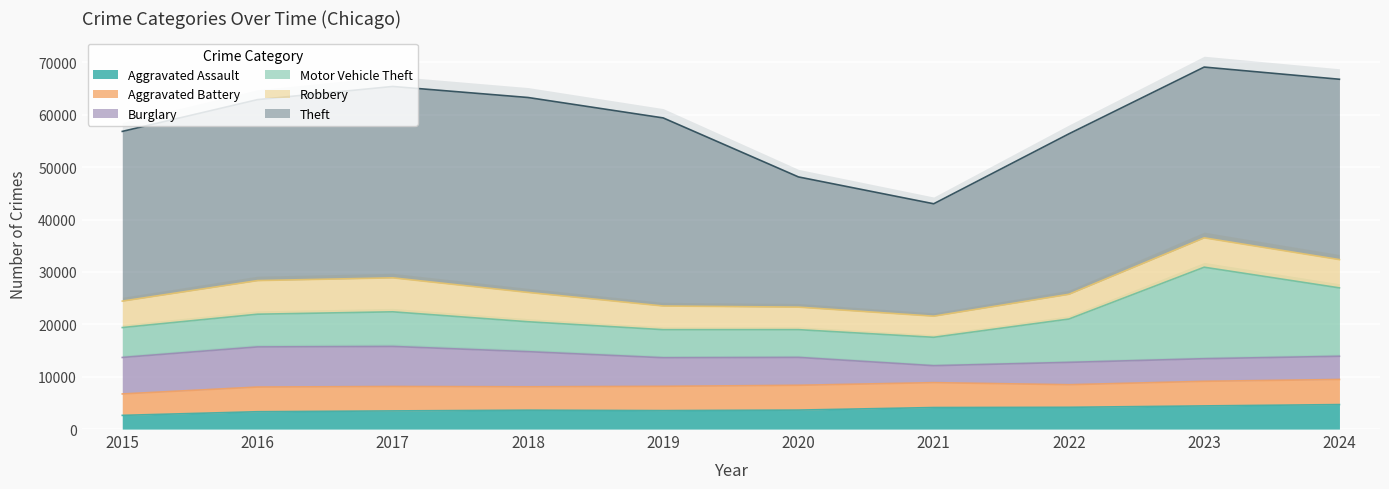

At which category is the sum across all series the highest?

2023